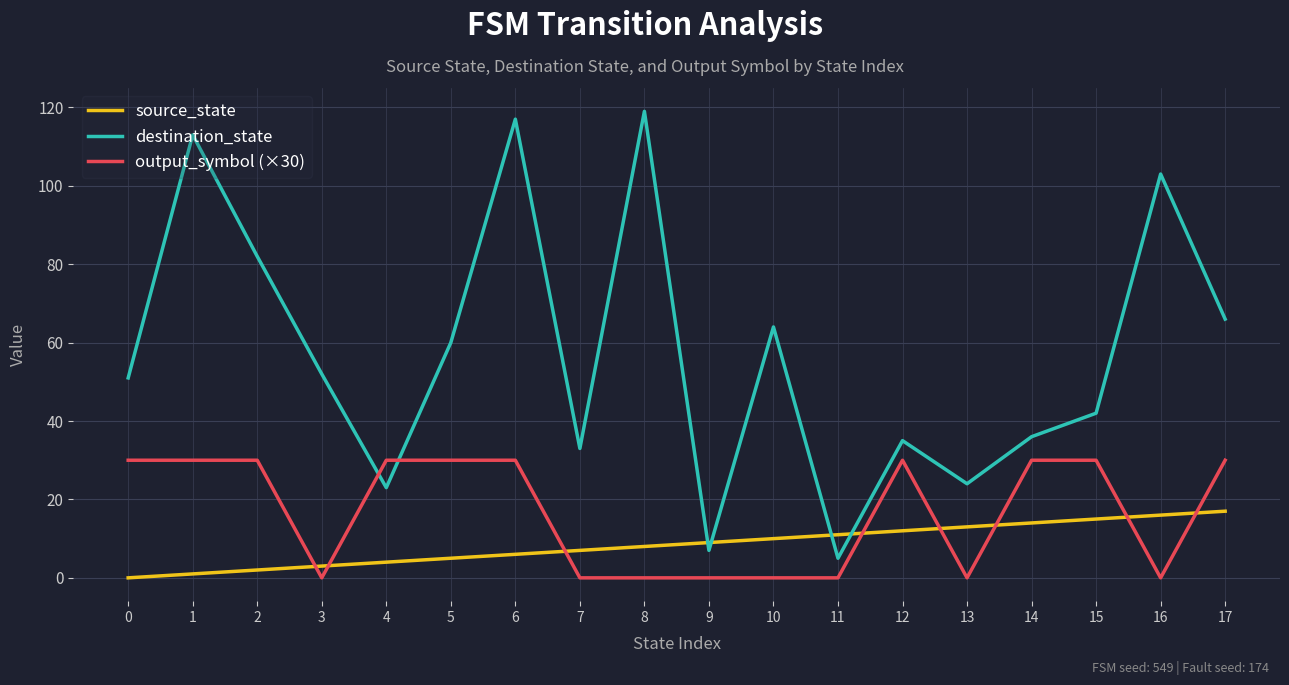

Does the chart display data point markers on the line(s)?

No